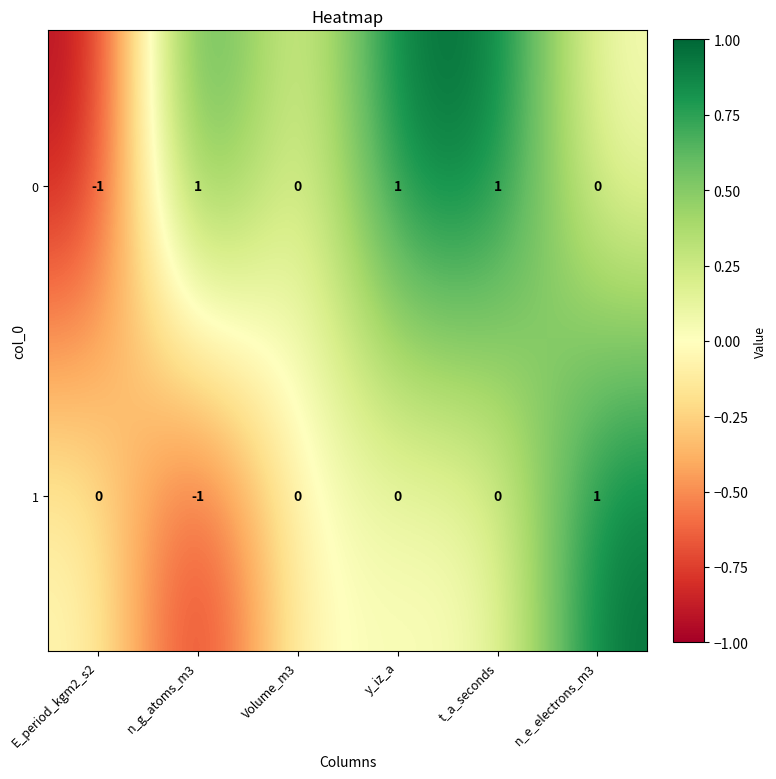

Which category has the lowest value in the 0 series?

E_period_kgm2_s2